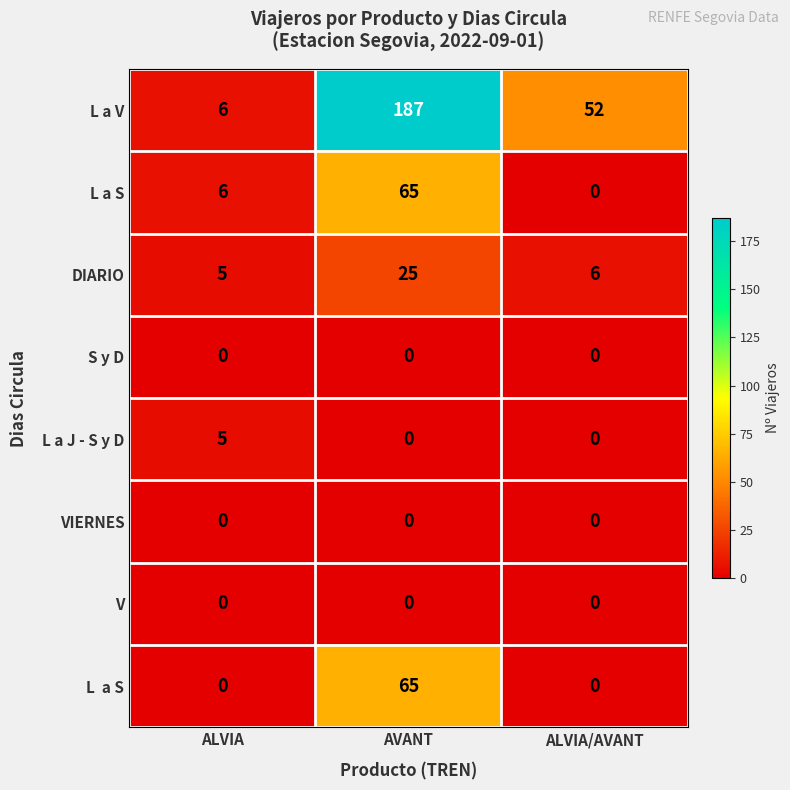

What is the maximum value for L a J - S y D?

5